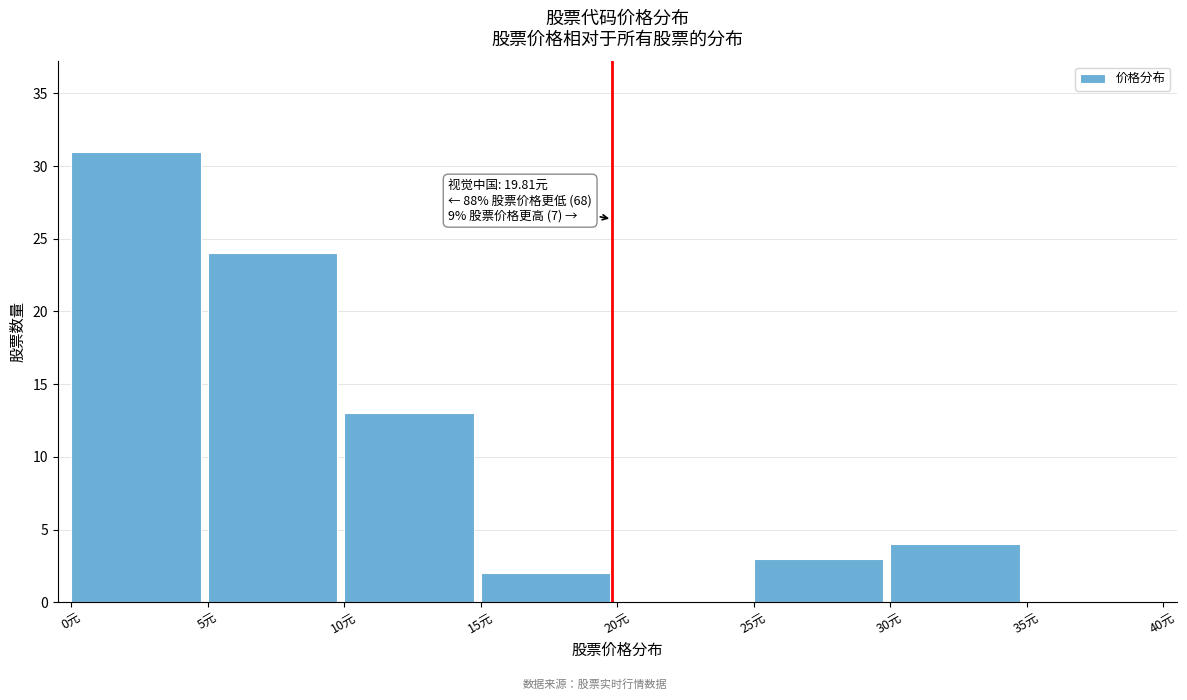

Over which range of the x-axis is the bar tallest?

0 to 5